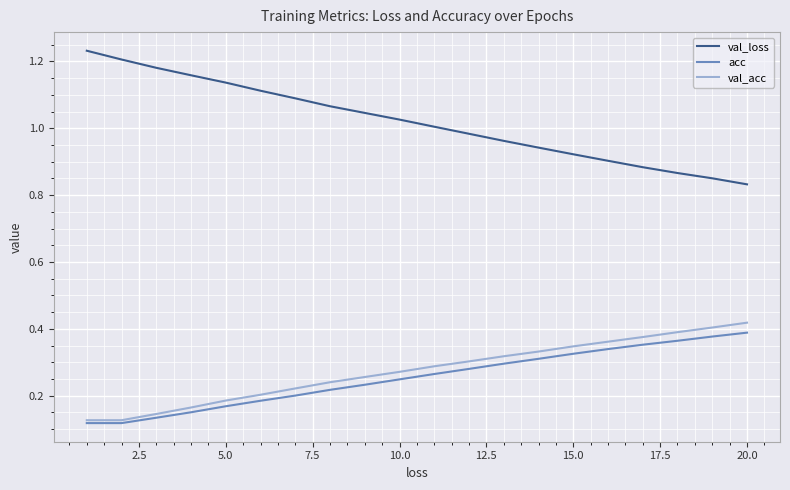

How many lines are shown in the chart?

3